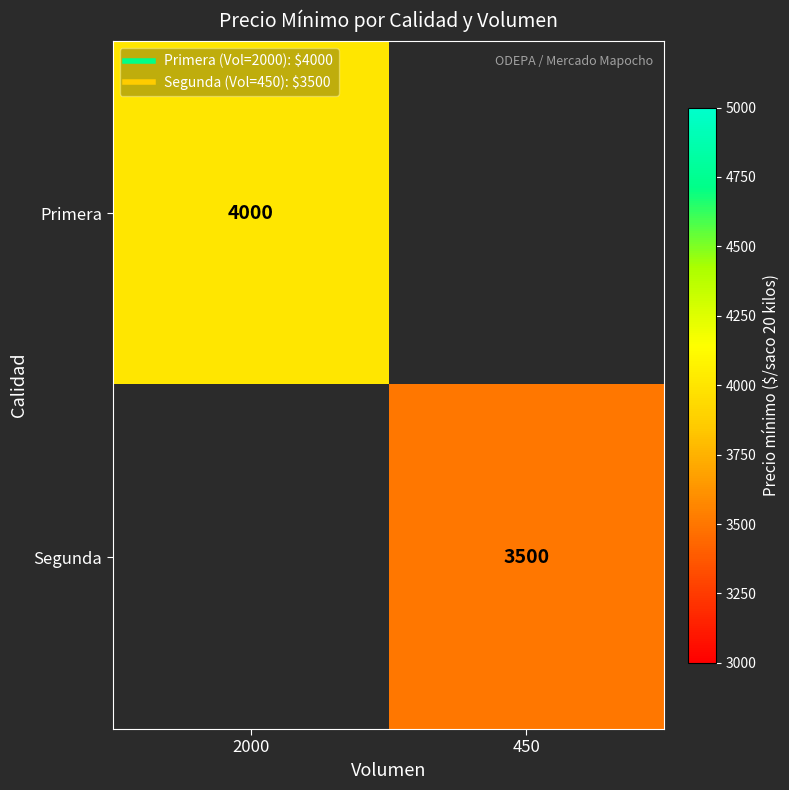

What is the minimum value shown in the chart?

3500.0